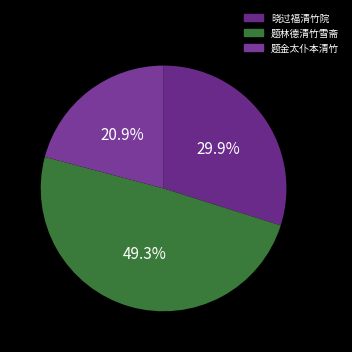

Is it true that 题金太仆本清竹 is 21% of the pie?

True